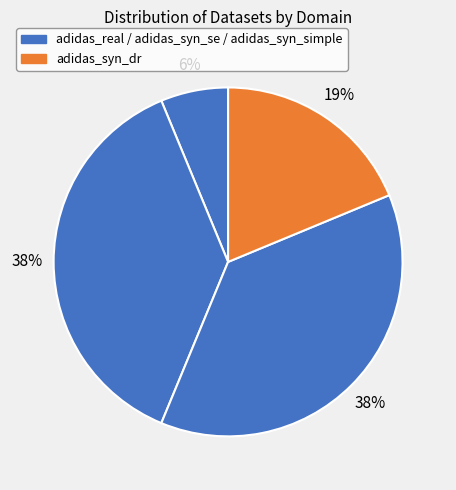

Count the number of slices in the pie.

4